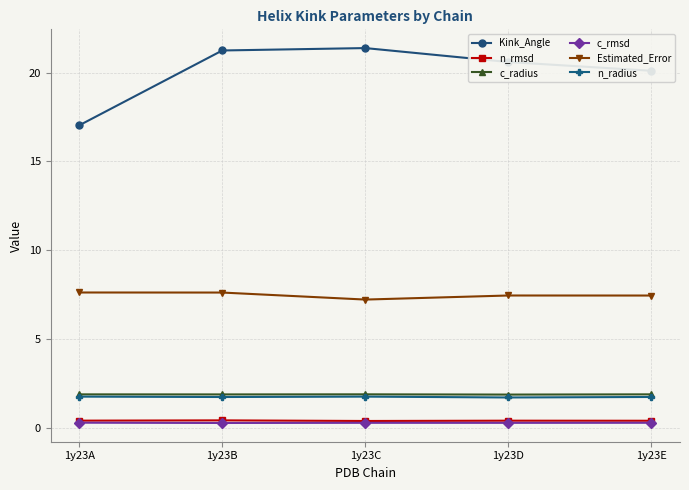

In c_rmsd, how many points are lower than both neighbors (excluding endpoints)?

2